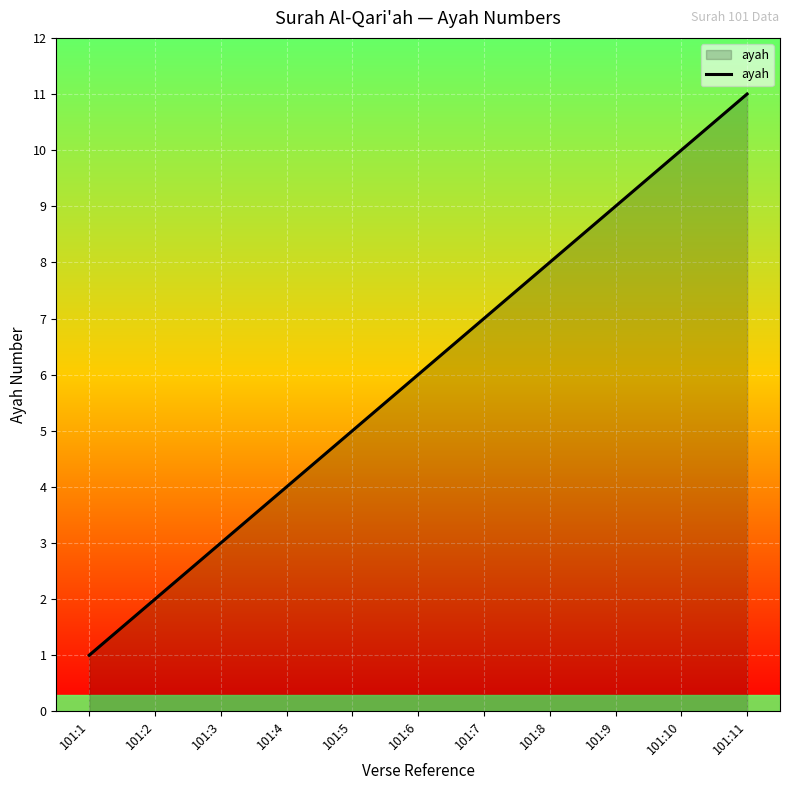

Reading right to left, what are all the values shown in this chart?

11	10	9	8	7	6	5	4	3	2	1